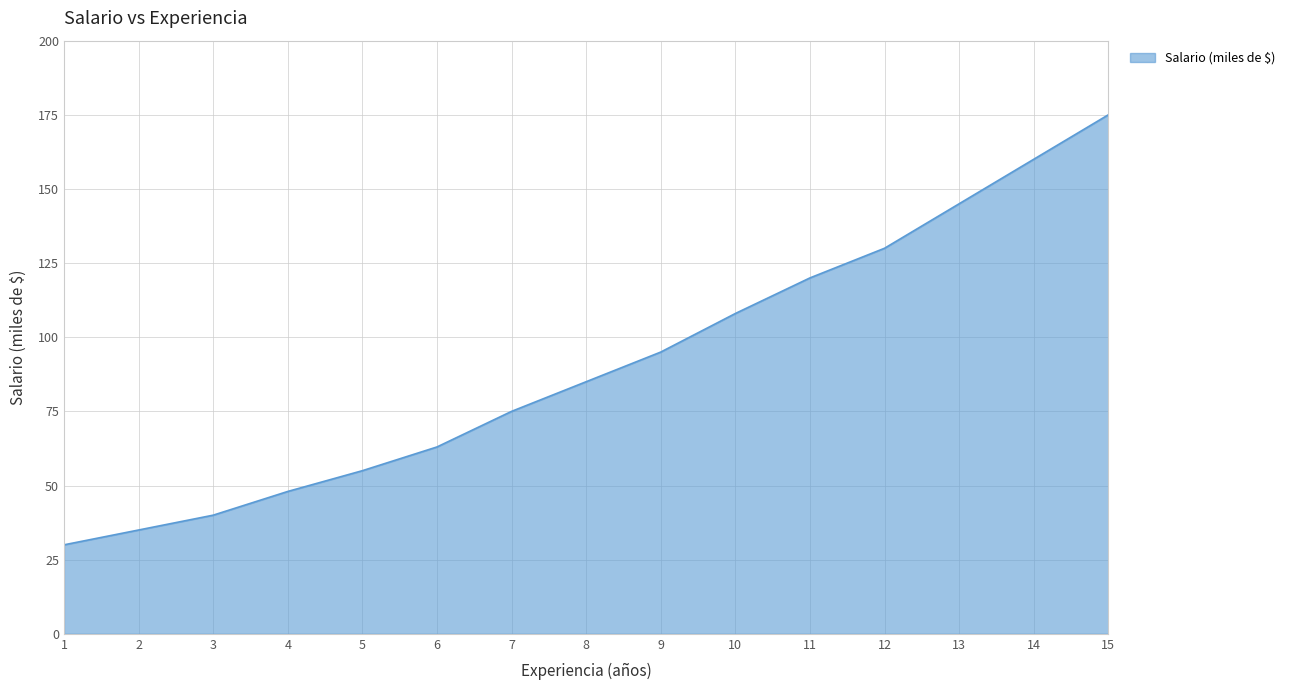

What is the sum of all values?

1364